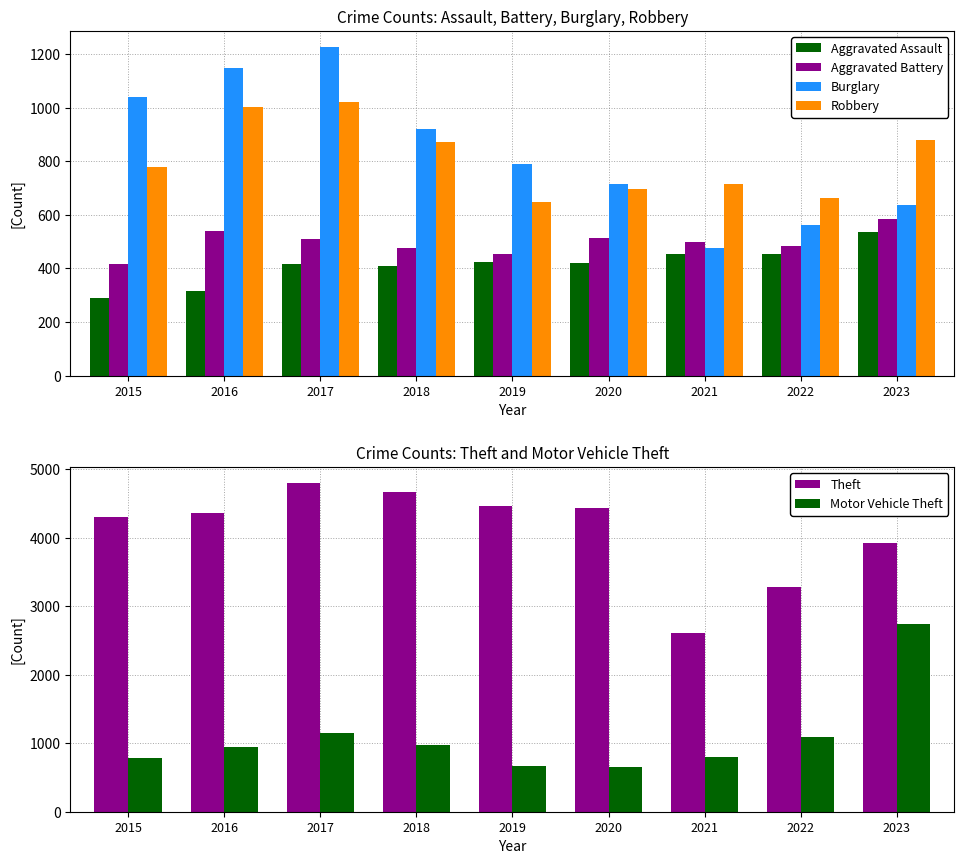

Reading left to right, transcribe all the data shown in this chart.

Aggravated Assault: 2015=290	2016=317	2017=416	2018=408	2019=424	2020=419	2021=455	2022=453	2023=534
Aggravated Battery: 2015=417	2016=538	2017=511	2018=475	2019=453	2020=515	2021=499	2022=484	2023=585
Burglary: 2015=1039	2016=1148	2017=1225	2018=920	2019=790	2020=716	2021=476	2022=562	2023=638
Robbery: 2015=779	2016=1004	2017=1022	2018=870	2019=647	2020=697	2021=714	2022=663	2023=878
Theft: 2015=4293	2016=4355	2017=4790	2018=4661	2019=4456	2020=4438	2021=2611	2022=3277	2023=3922
Motor Vehicle Theft: 2015=791	2016=946	2017=1142	2018=979	2019=666	2020=646	2021=794	2022=1083	2023=2736